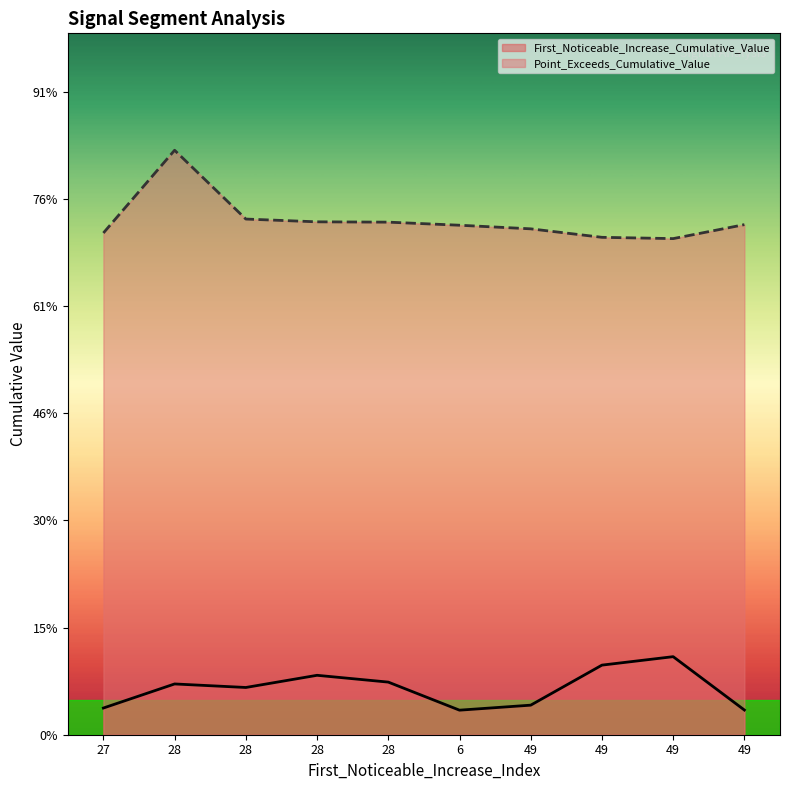

Rank the categories by Point_Exceeds_Cumulative_Value value from highest to lowest.

28, 28, 28, 28, 49, 6, 49, 27, 49, 49